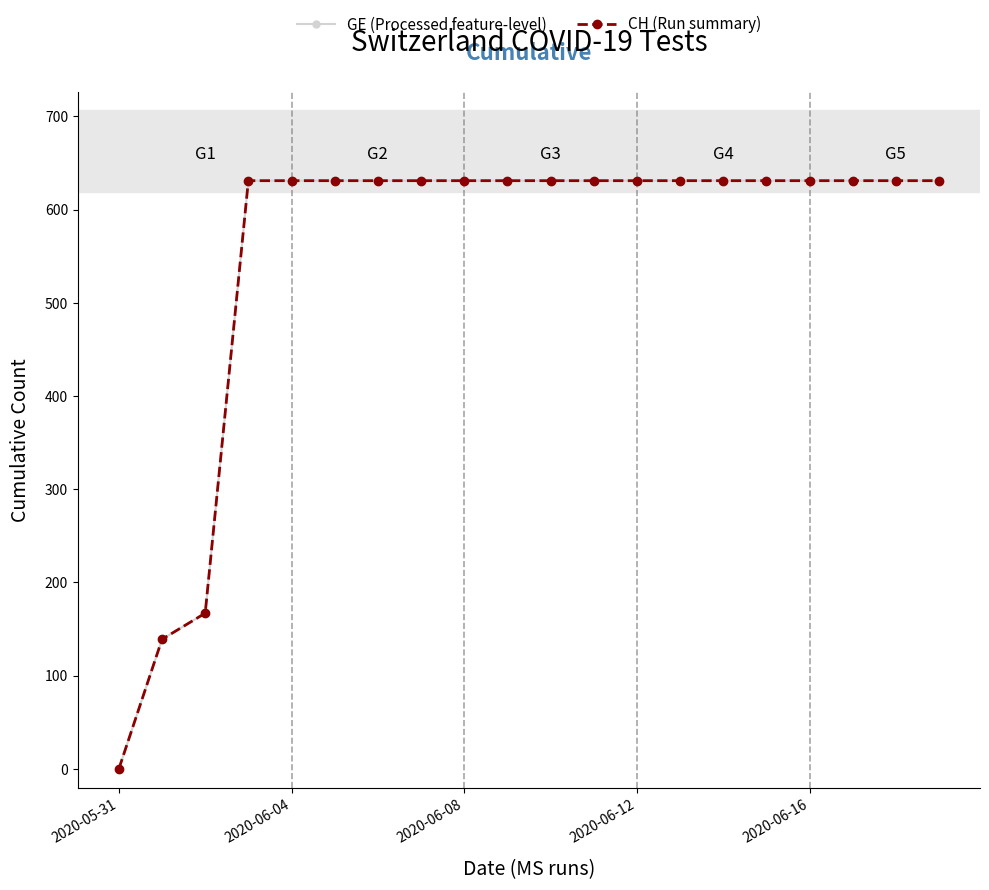

Does the chart have visible grid lines?

No